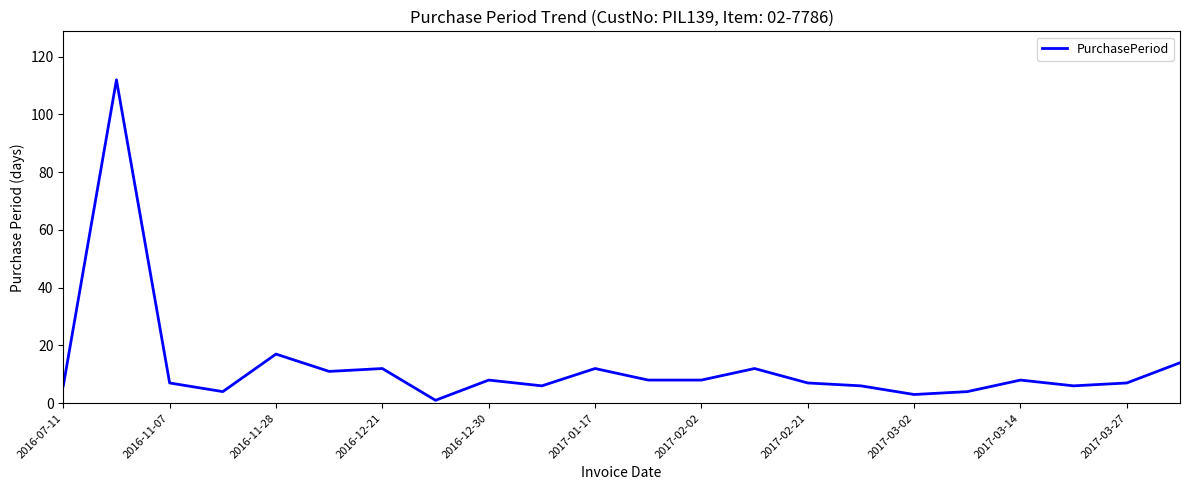

What is the difference between the maximum and minimum values?

111